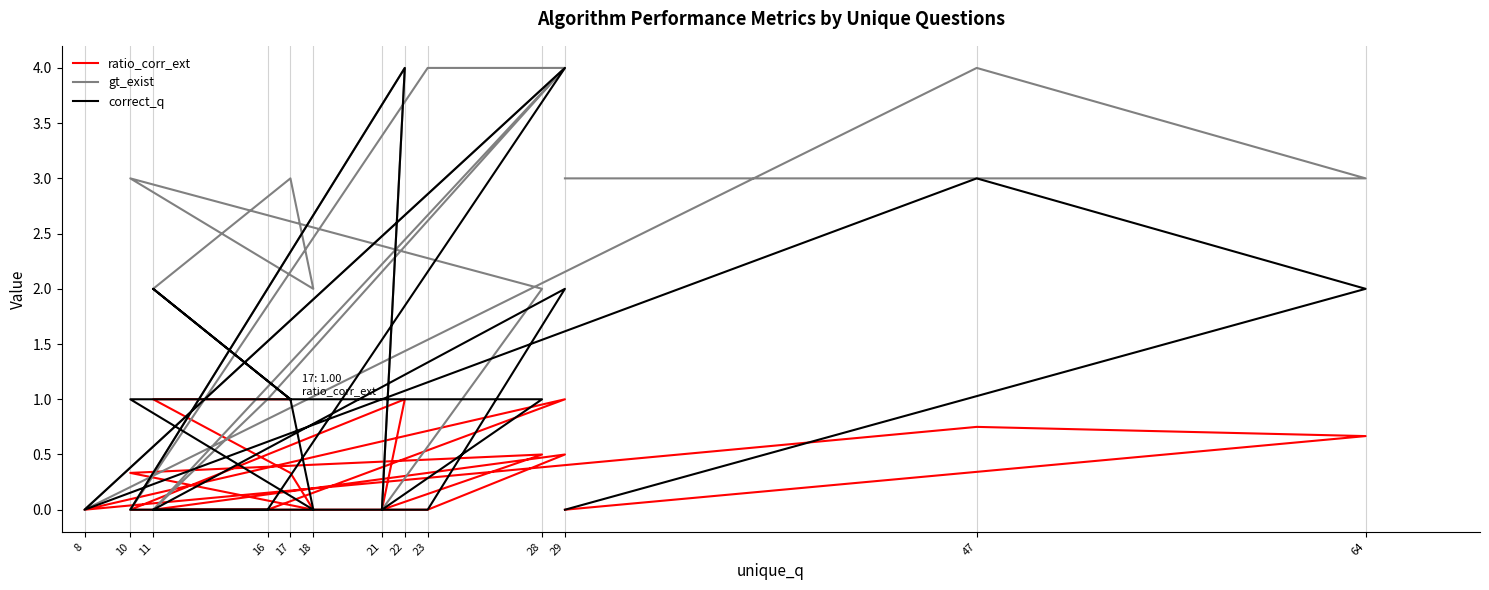

What value does the gt_exist series have at 29?

4.0